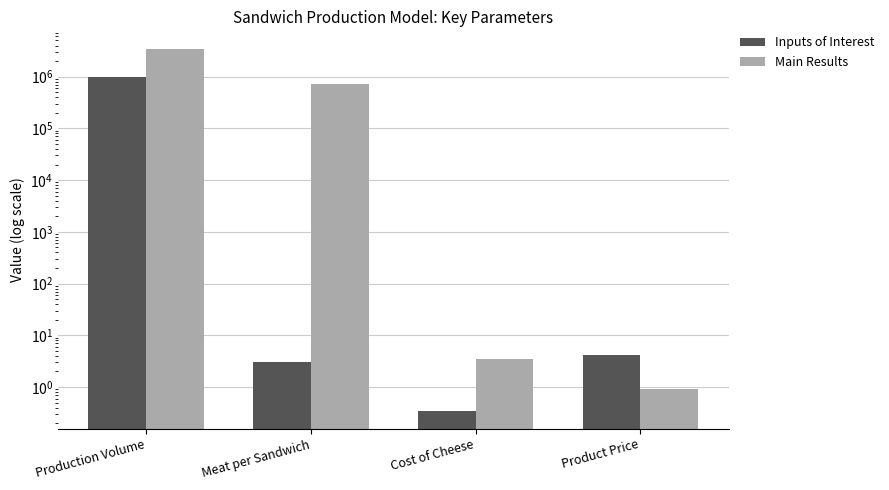

How many groups of bars are there?

4